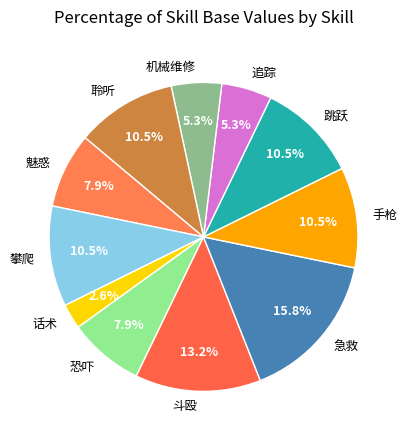

To the nearest percent, what is the average slice percentage?

9%